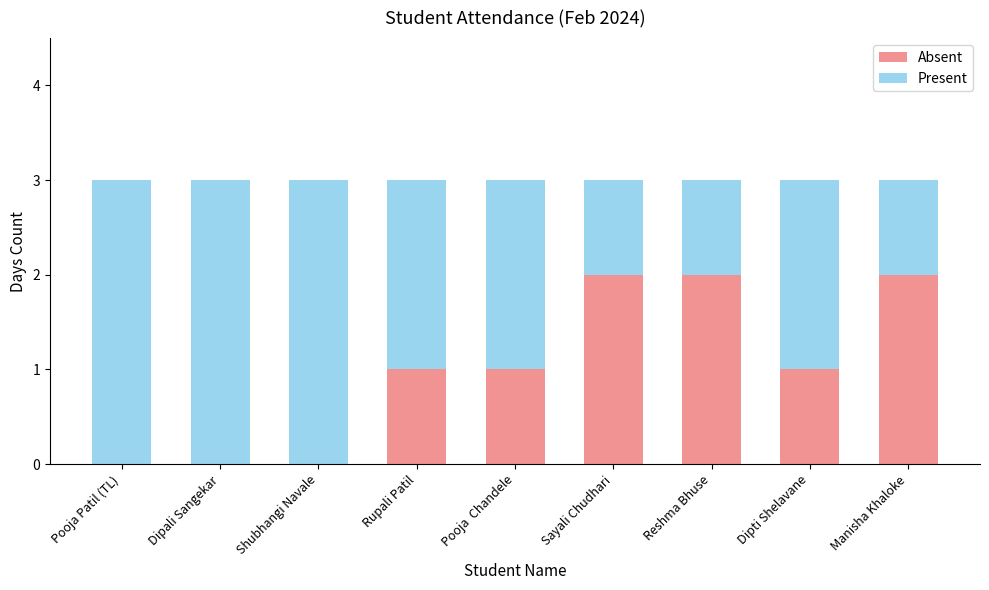

What is the total value across all series at Dipti Shelavane?

3